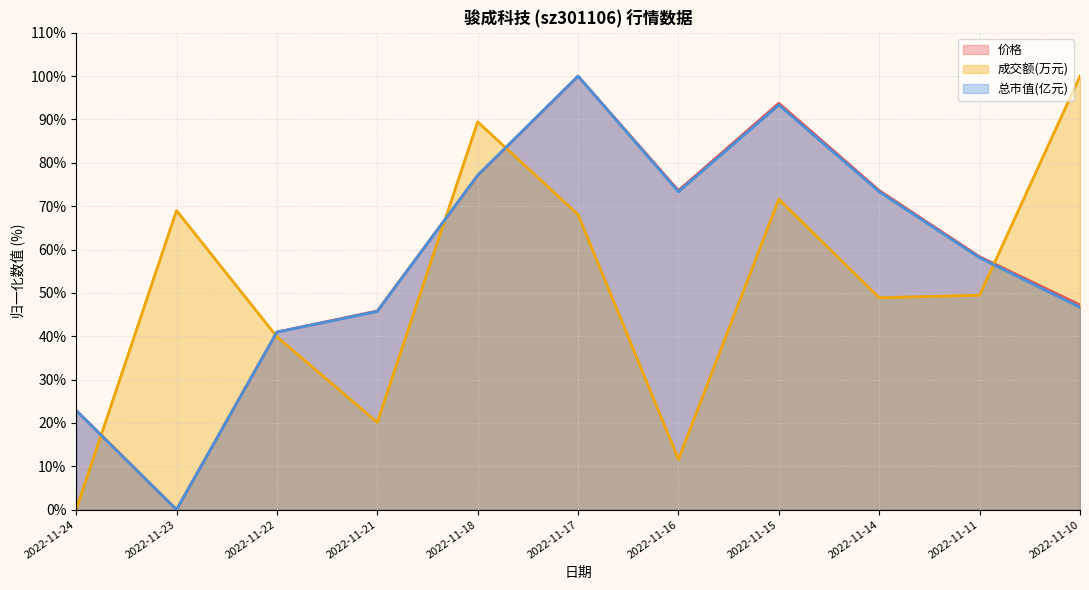

In 价格, how many points are lower than both neighbors (excluding endpoints)?

2